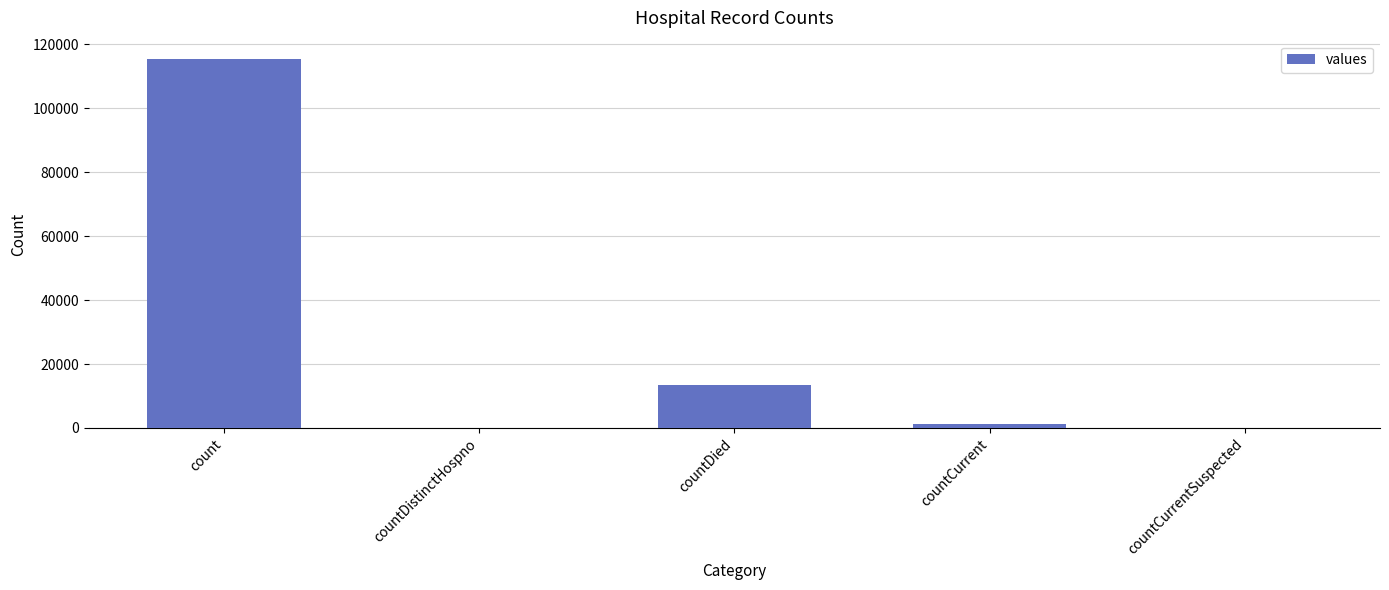

The chart shows a value of 115379 at count. True or false?

True